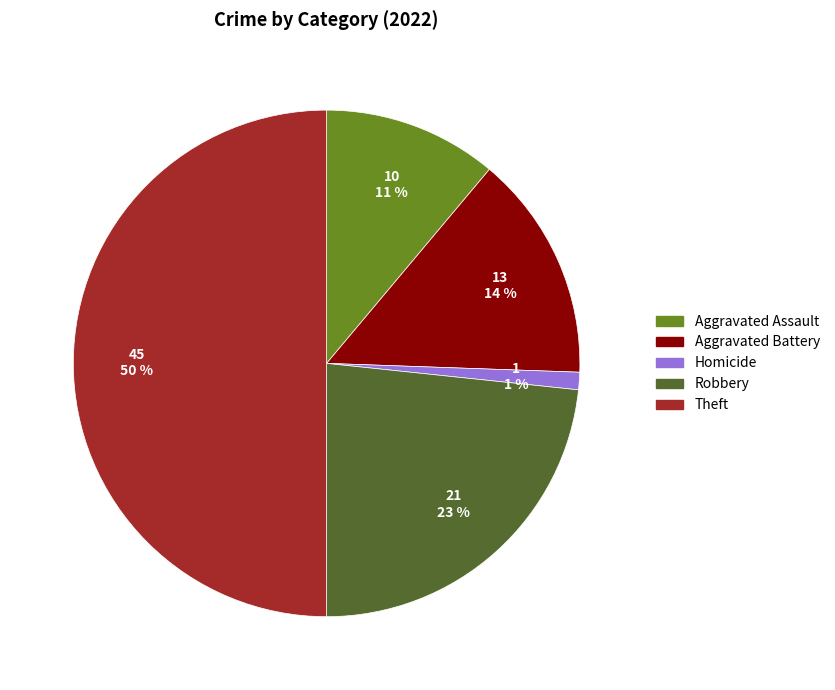

To the nearest percent, what is the difference between the largest and smallest slice percentages?

49%